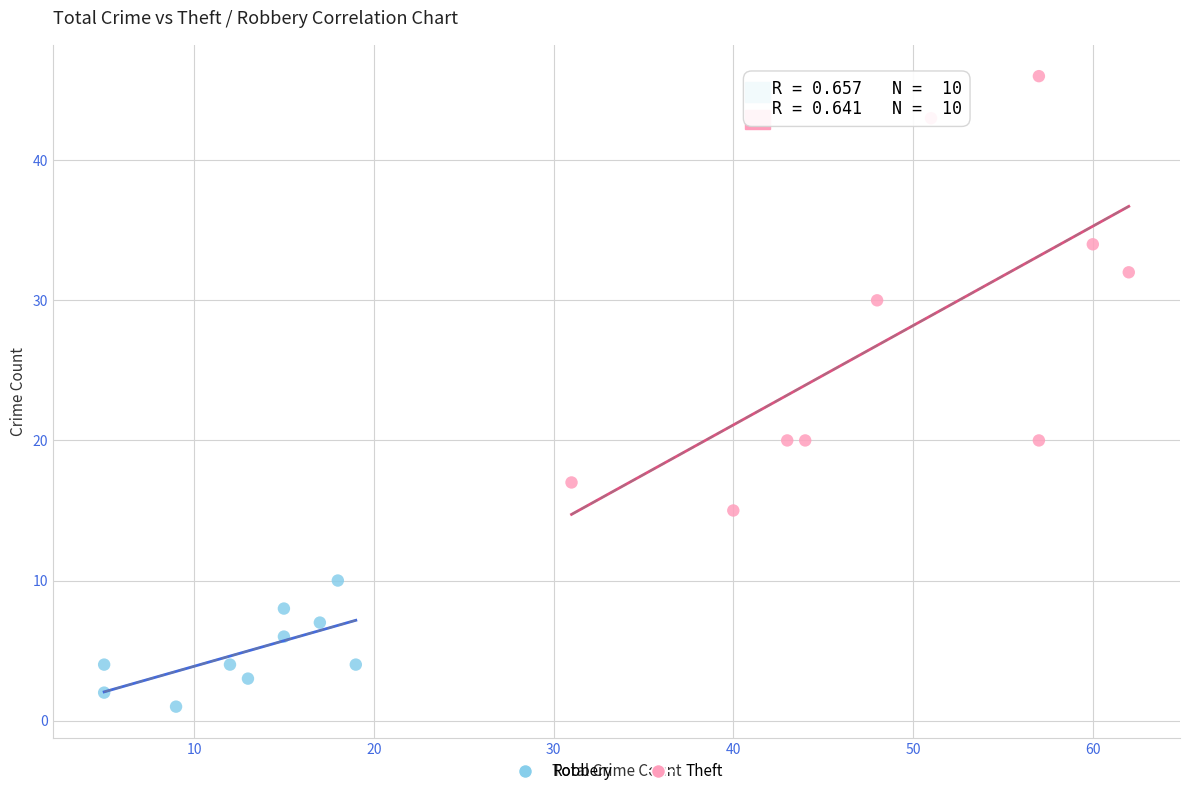

Which series contains the highest Y value?

Theft